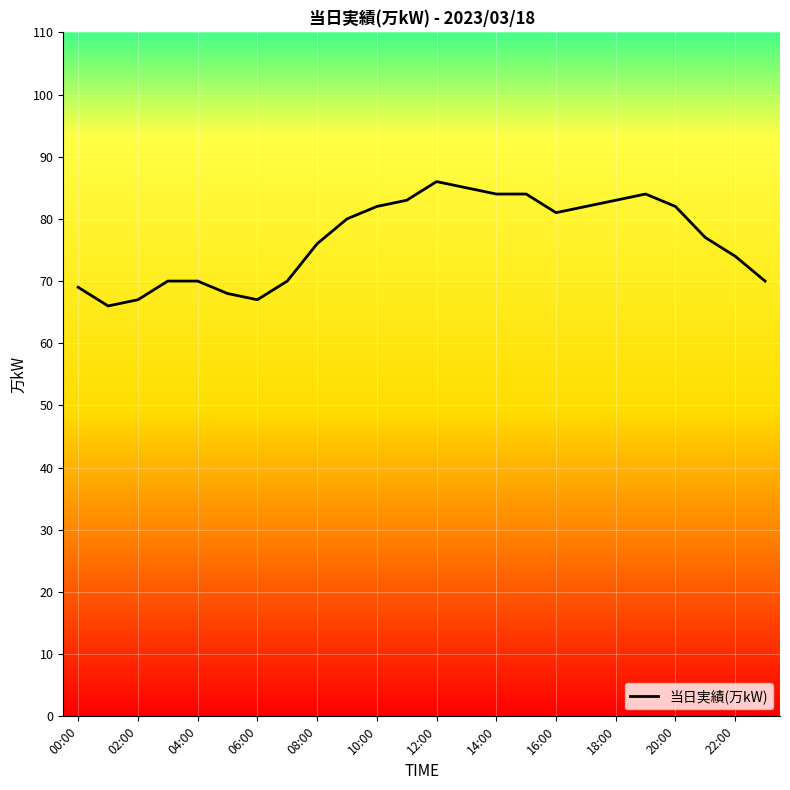

What is the minimum value shown in the chart?

66